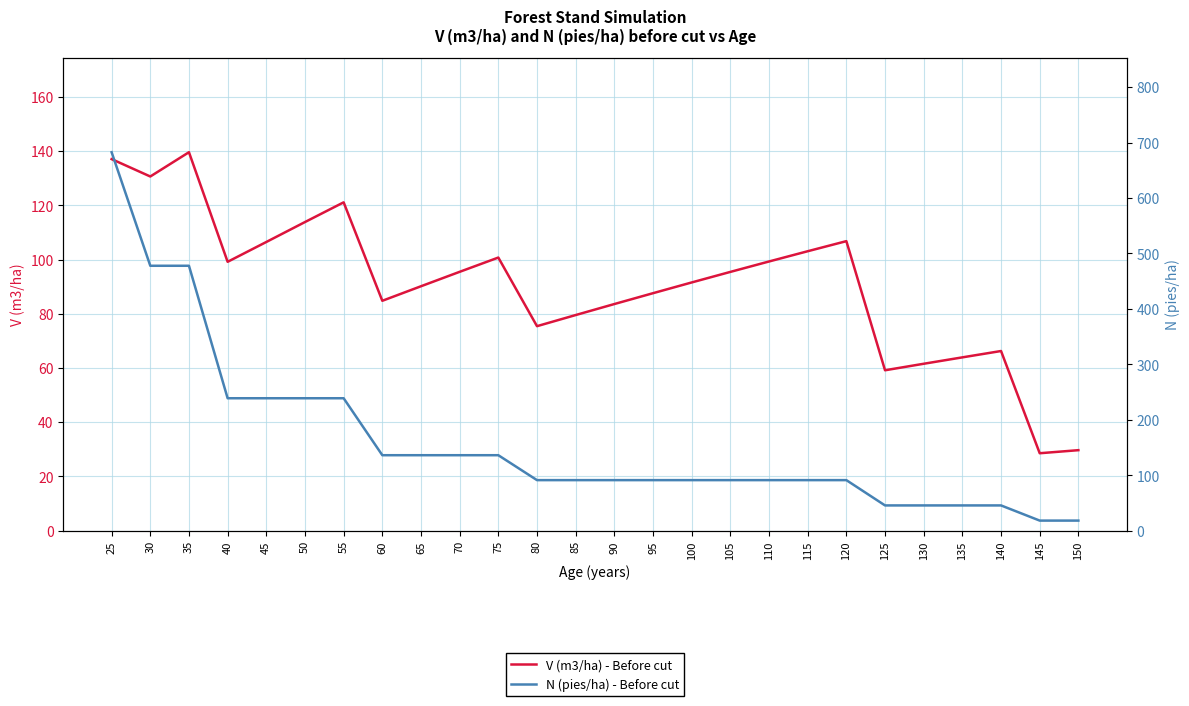

True or false: V (m3/ha) - Before cut and N (pies/ha) - Before cut intersect in this chart.

True